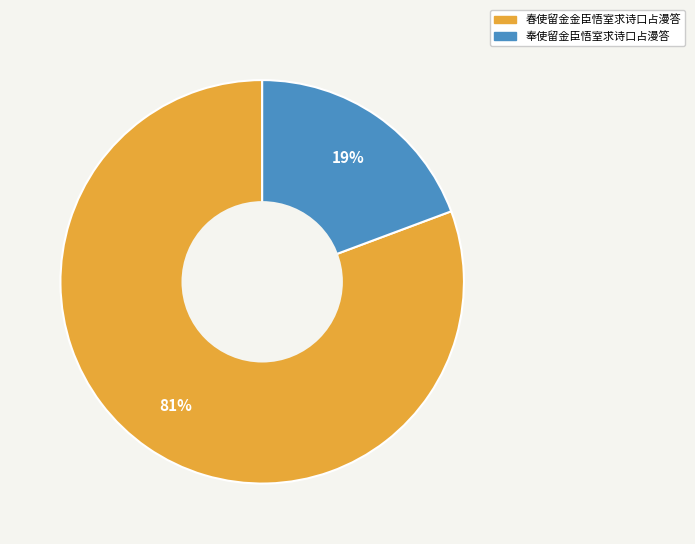

To the nearest percent, what is the average slice percentage?

50%